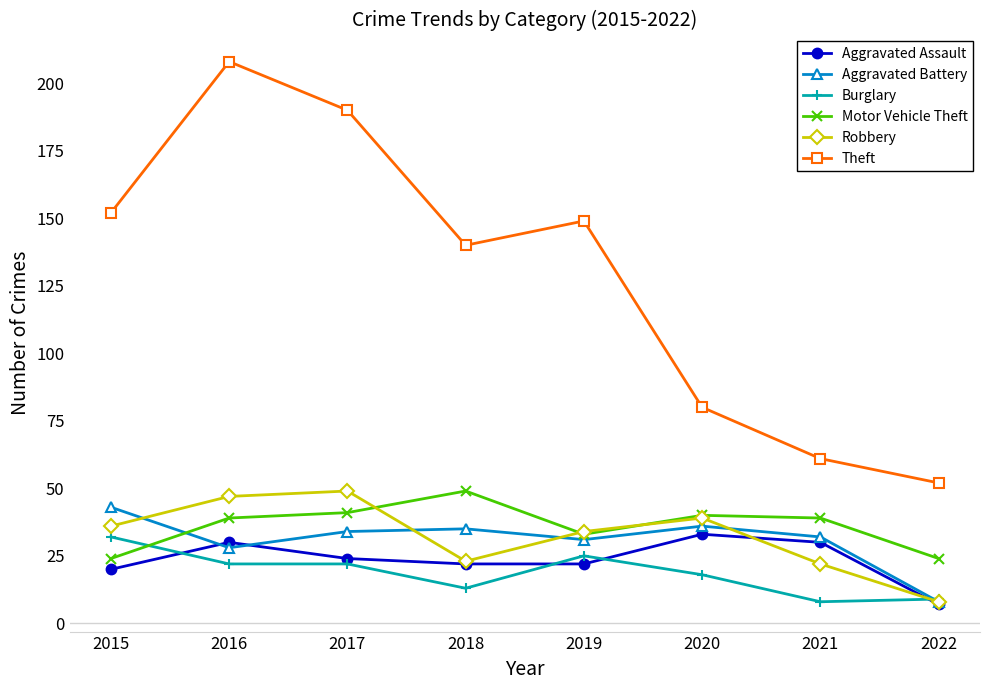

Where does the Aggravated Battery series first go above 34?

2015